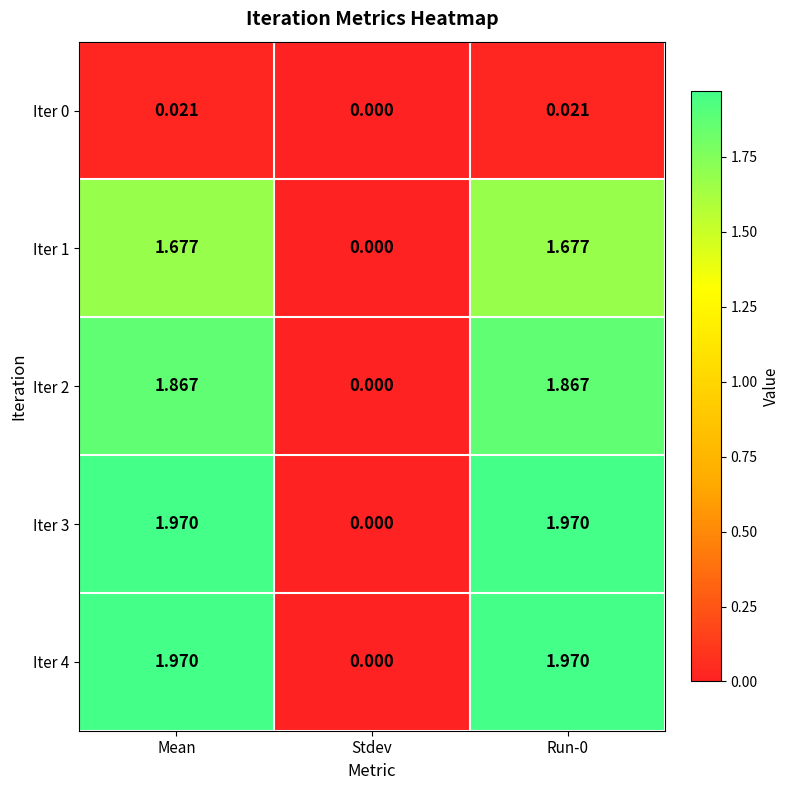

Is the value of Iter 0 at Mean greater than the value of Iter 3 at Run-0?

No